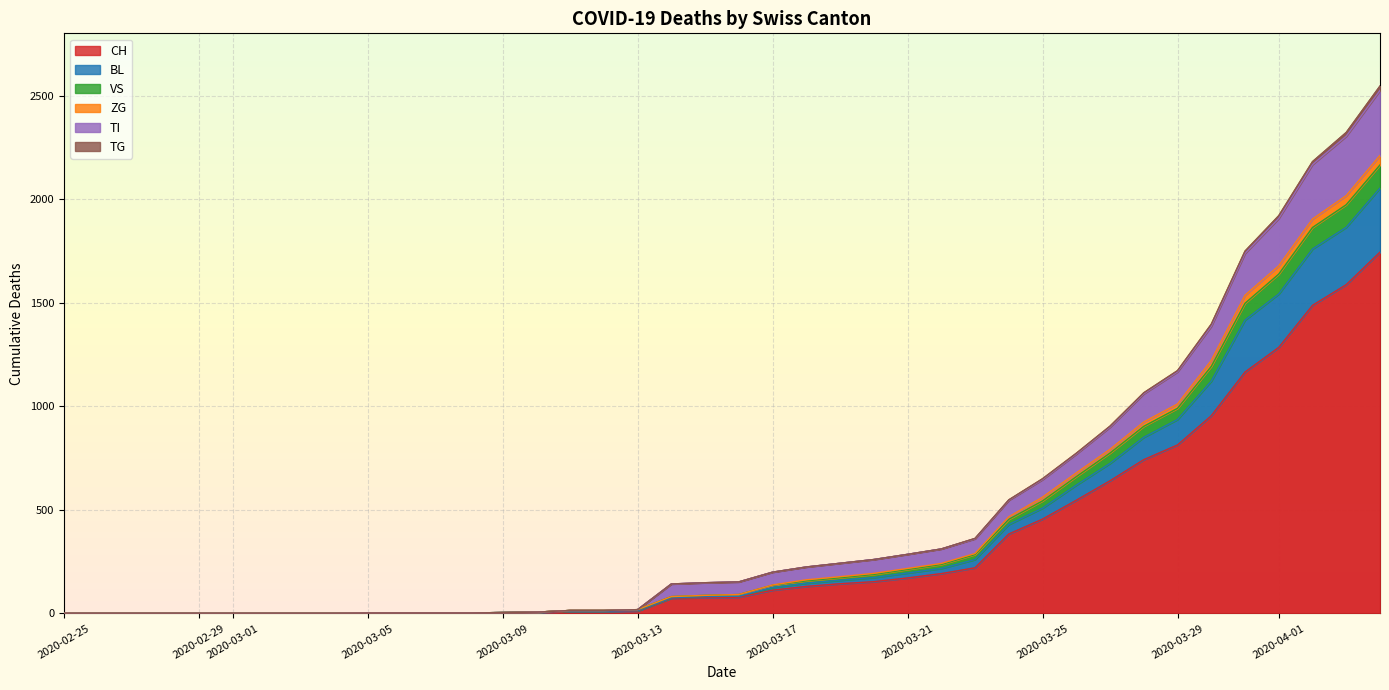

True or false: BL and CH intersect in this chart.

False